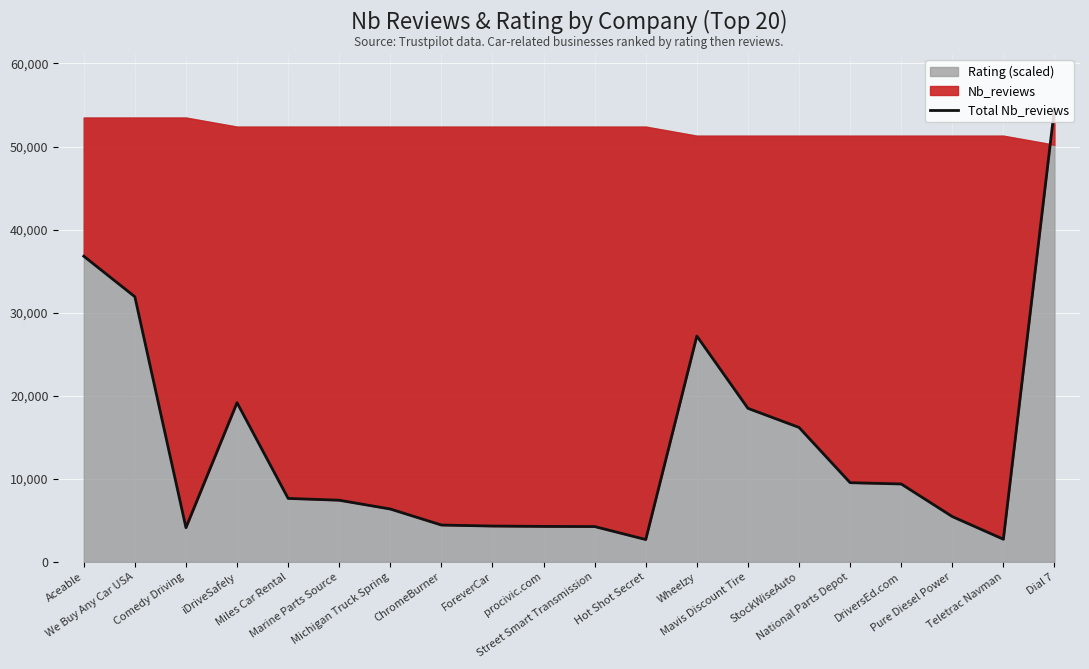

How many values exceed 7640?

9